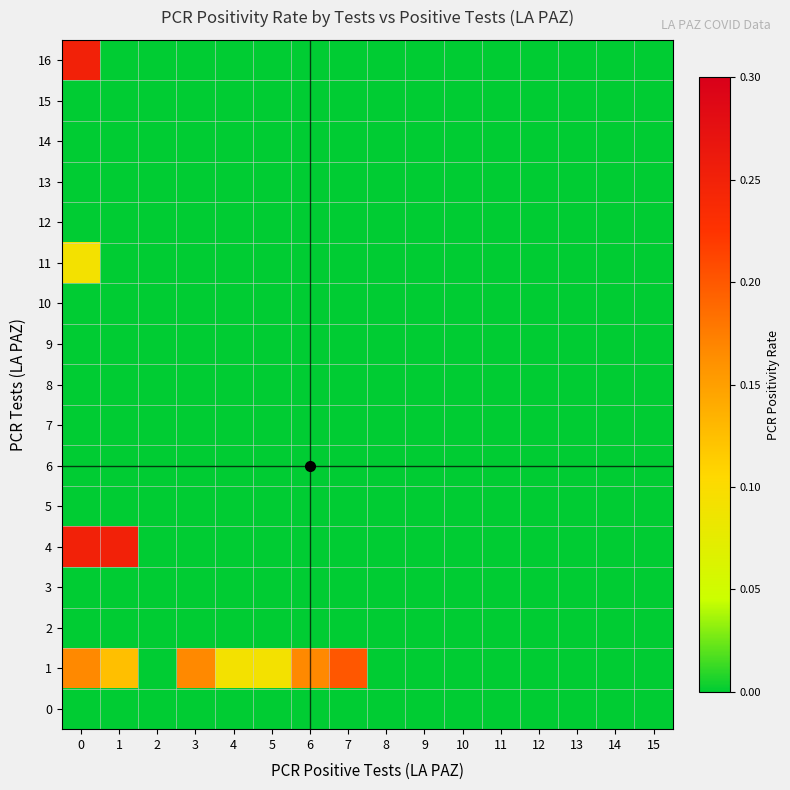

Reading left to right, transcribe all the data shown in this chart.

0: 0=0.0	1=0.0	2=0.0	3=0.0	4=0.0	5=0.0	6=0.0	7=0.0	8=0.0	9=0.0	10=0.0	11=0.0	12=0.0	13=0.0	14=0.0	15=0.0
1: 0=0.2	1=0.1	2=0.0	3=0.2	4=0.1	5=0.1	6=0.2	7=0.2	8=0.0	9=0.0	10=0.0	11=0.0	12=0.0	13=0.0	14=0.0	15=0.0
2: 0=0.0	1=0.0	2=0.0	3=0.0	4=0.0	5=0.0	6=0.0	7=0.0	8=0.0	9=0.0	10=0.0	11=0.0	12=0.0	13=0.0	14=0.0	15=0.0
3: 0=0.0	1=0.0	2=0.0	3=0.0	4=0.0	5=0.0	6=0.0	7=0.0	8=0.0	9=0.0	10=0.0	11=0.0	12=0.0	13=0.0	14=0.0	15=0.0
4: 0=0.2	1=0.2	2=0.0	3=0.0	4=0.0	5=0.0	6=0.0	7=0.0	8=0.0	9=0.0	10=0.0	11=0.0	12=0.0	13=0.0	14=0.0	15=0.0
5: 0=0.0	1=0.0	2=0.0	3=0.0	4=0.0	5=0.0	6=0.0	7=0.0	8=0.0	9=0.0	10=0.0	11=0.0	12=0.0	13=0.0	14=0.0	15=0.0
6: 0=0.0	1=0.0	2=0.0	3=0.0	4=0.0	5=0.0	6=0.0	7=0.0	8=0.0	9=0.0	10=0.0	11=0.0	12=0.0	13=0.0	14=0.0	15=0.0
7: 0=0.0	1=0.0	2=0.0	3=0.0	4=0.0	5=0.0	6=0.0	7=0.0	8=0.0	9=0.0	10=0.0	11=0.0	12=0.0	13=0.0	14=0.0	15=0.0
8: 0=0.0	1=0.0	2=0.0	3=0.0	4=0.0	5=0.0	6=0.0	7=0.0	8=0.0	9=0.0	10=0.0	11=0.0	12=0.0	13=0.0	14=0.0	15=0.0
9: 0=0.0	1=0.0	2=0.0	3=0.0	4=0.0	5=0.0	6=0.0	7=0.0	8=0.0	9=0.0	10=0.0	11=0.0	12=0.0	13=0.0	14=0.0	15=0.0
10: 0=0.0	1=0.0	2=0.0	3=0.0	4=0.0	5=0.0	6=0.0	7=0.0	8=0.0	9=0.0	10=0.0	11=0.0	12=0.0	13=0.0	14=0.0	15=0.0
11: 0=0.1	1=0.0	2=0.0	3=0.0	4=0.0	5=0.0	6=0.0	7=0.0	8=0.0	9=0.0	10=0.0	11=0.0	12=0.0	13=0.0	14=0.0	15=0.0
12: 0=0.0	1=0.0	2=0.0	3=0.0	4=0.0	5=0.0	6=0.0	7=0.0	8=0.0	9=0.0	10=0.0	11=0.0	12=0.0	13=0.0	14=0.0	15=0.0
13: 0=0.0	1=0.0	2=0.0	3=0.0	4=0.0	5=0.0	6=0.0	7=0.0	8=0.0	9=0.0	10=0.0	11=0.0	12=0.0	13=0.0	14=0.0	15=0.0
14: 0=0.0	1=0.0	2=0.0	3=0.0	4=0.0	5=0.0	6=0.0	7=0.0	8=0.0	9=0.0	10=0.0	11=0.0	12=0.0	13=0.0	14=0.0	15=0.0
15: 0=0.0	1=0.0	2=0.0	3=0.0	4=0.0	5=0.0	6=0.0	7=0.0	8=0.0	9=0.0	10=0.0	11=0.0	12=0.0	13=0.0	14=0.0	15=0.0
16: 0=0.2	1=0.0	2=0.0	3=0.0	4=0.0	5=0.0	6=0.0	7=0.0	8=0.0	9=0.0	10=0.0	11=0.0	12=0.0	13=0.0	14=0.0	15=0.0